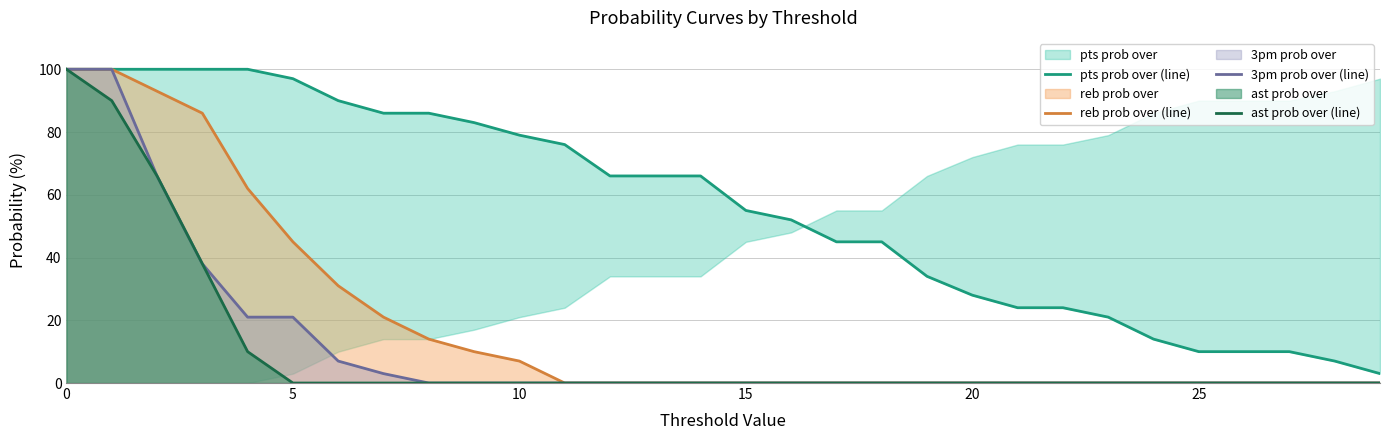

How many values in 3pm prob over (line) are above zero?

8